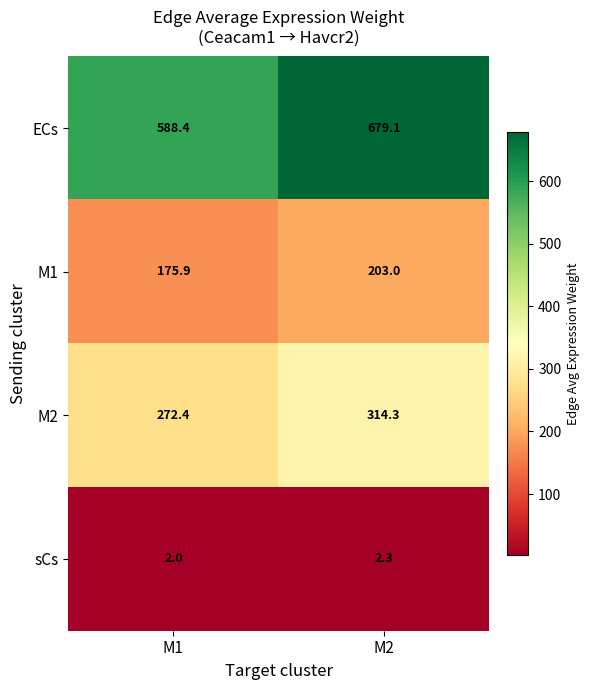

Rank the series at M1 from highest to lowest value.

ECs, M2, M1, sCs